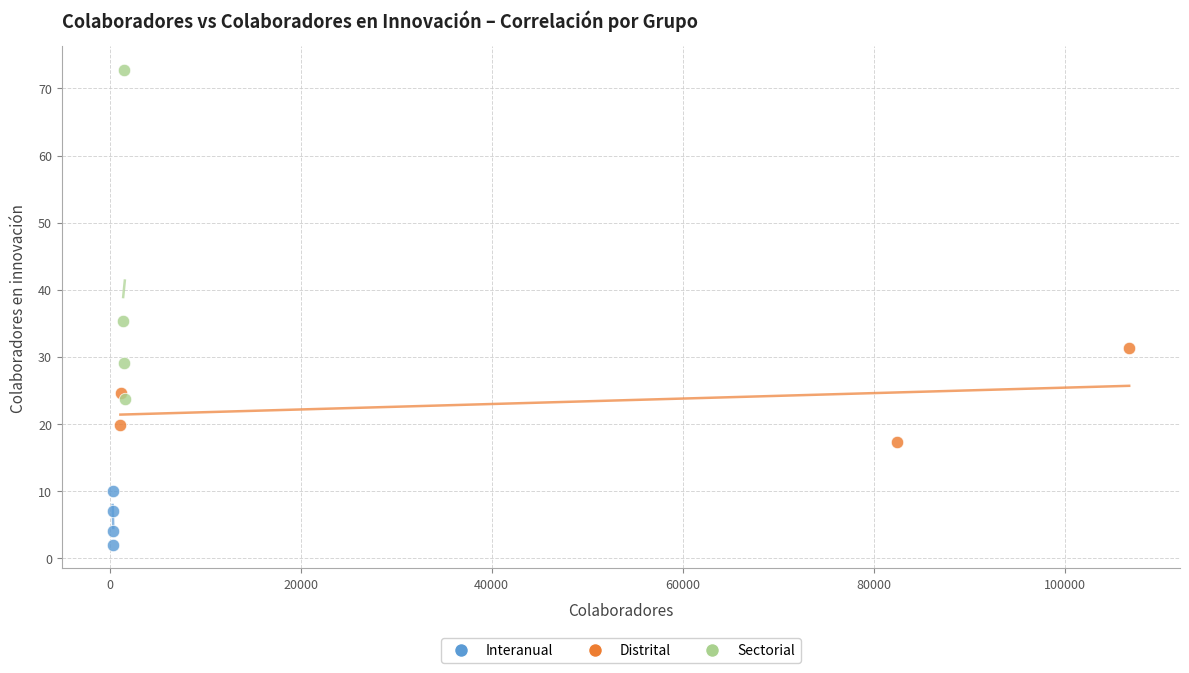

Which series contains the highest Y value?

Sectorial